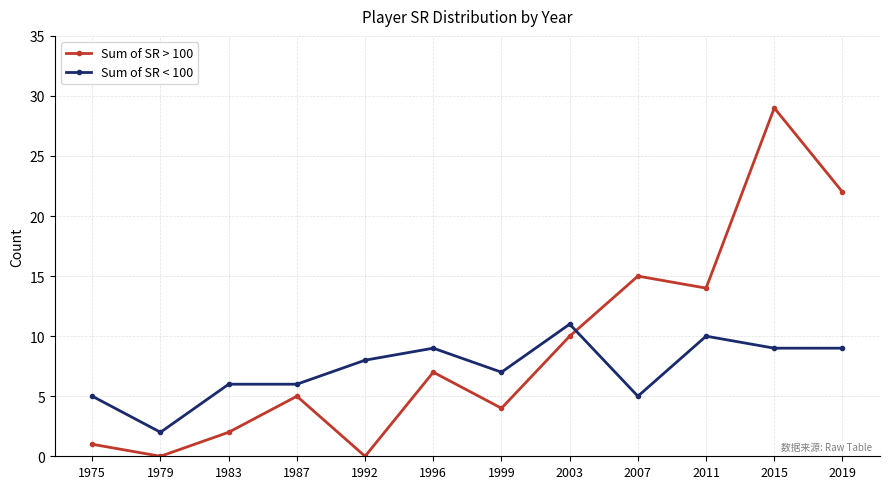

True or false: Sum of SR > 100 and Sum of SR < 100 intersect in this chart.

True